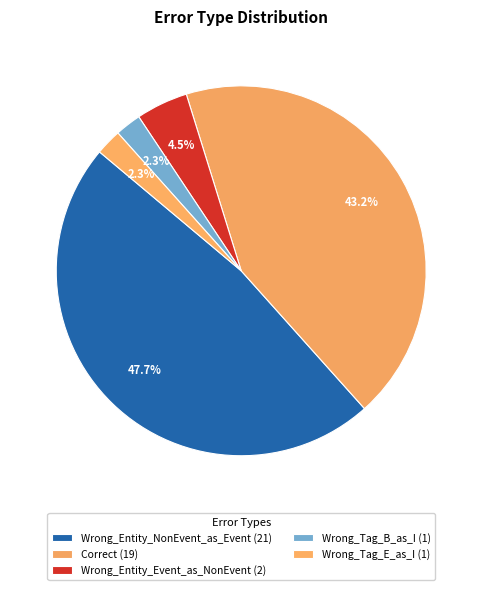

What percentage do Wrong_Tag_E_as_I and Correct together represent?

45.5%